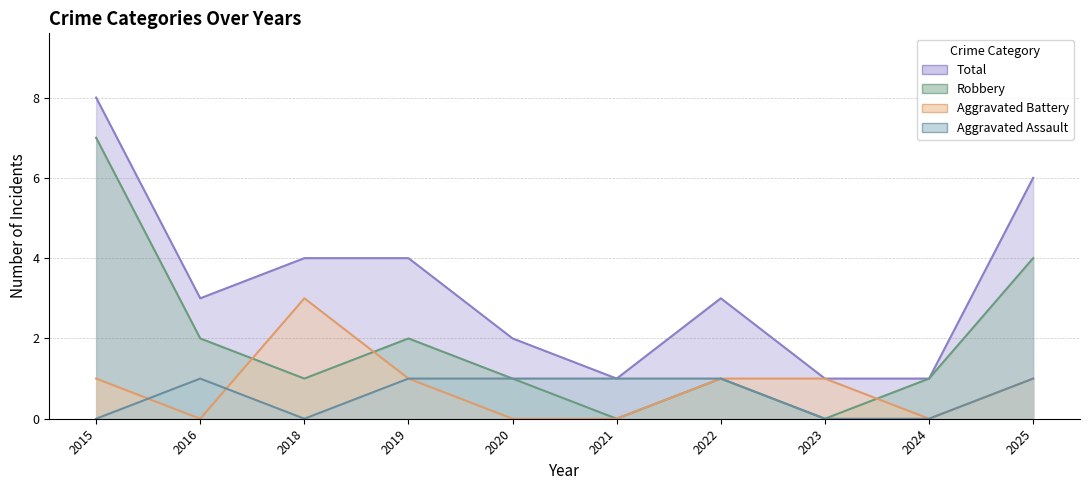

True or false: Robbery and Total intersect in this chart.

False